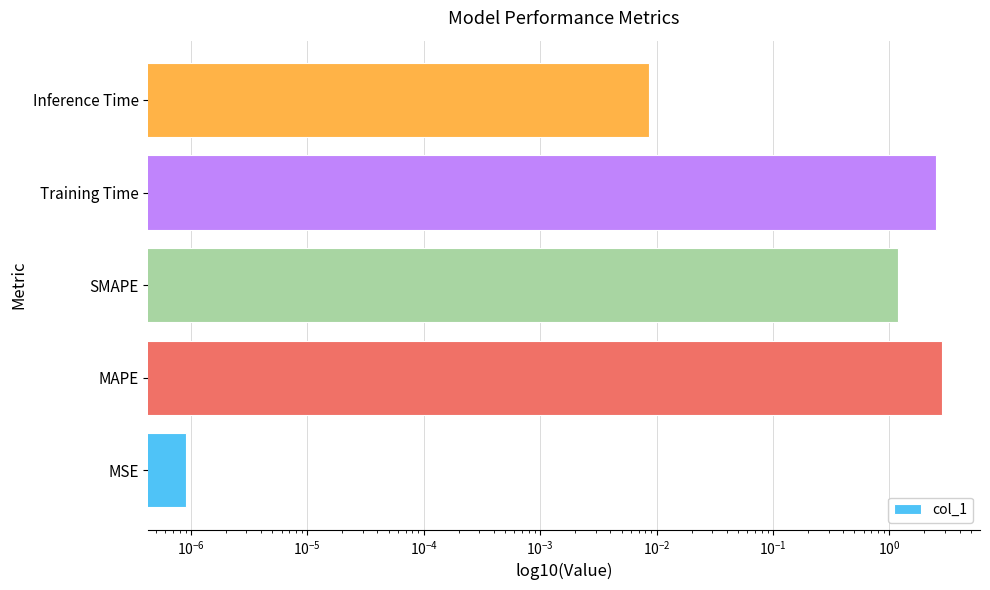

How many distinct data groups are displayed?

1